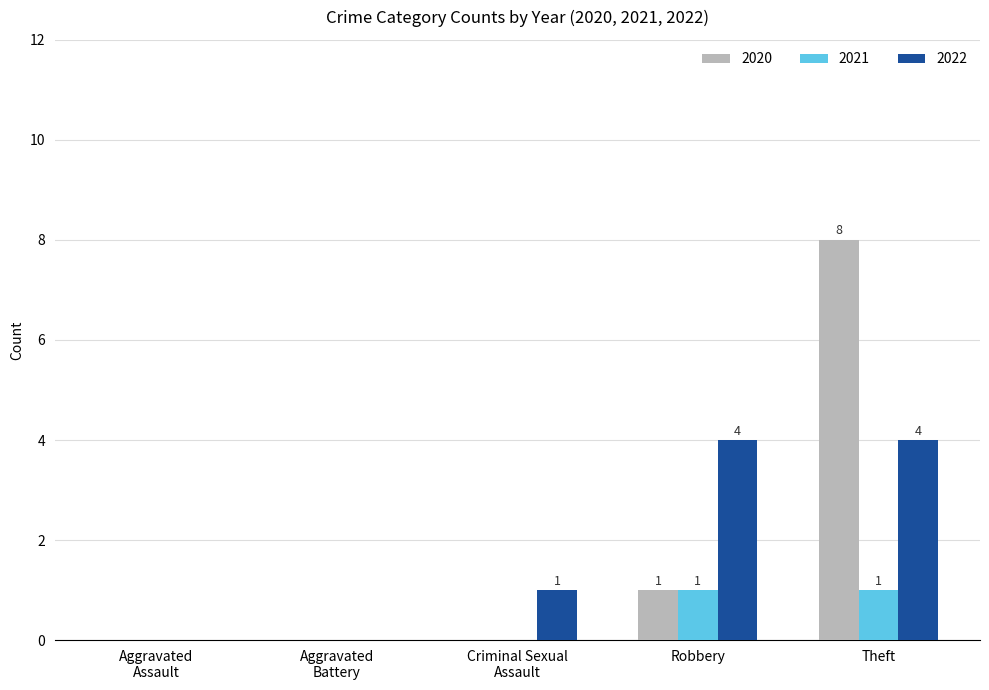

What is the sum of all 2022 values?

9